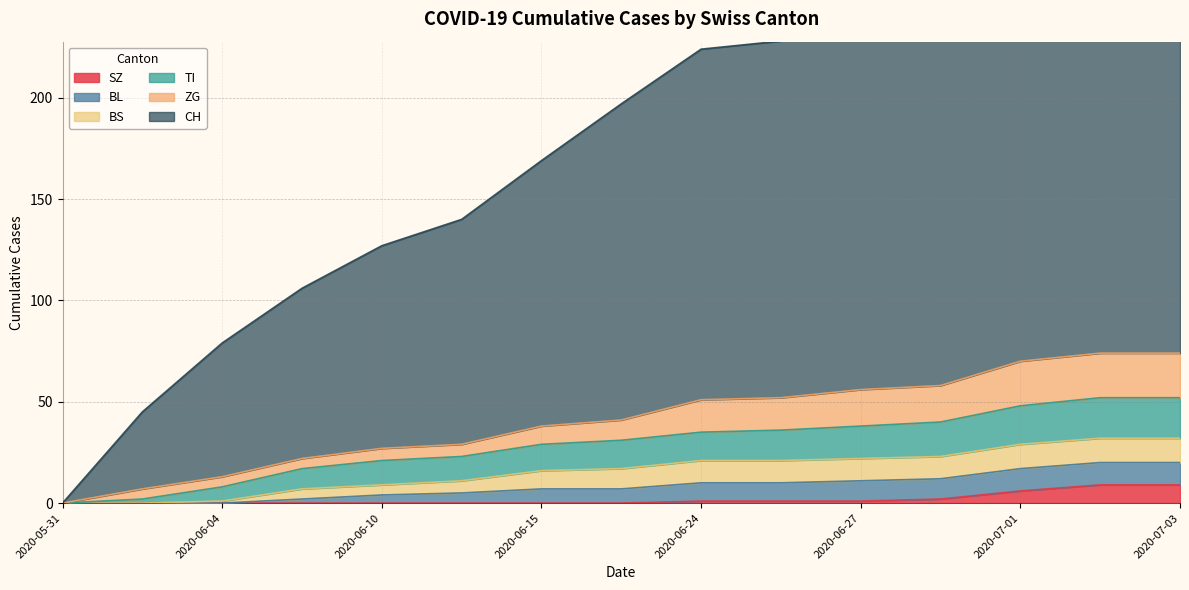

True or false: BS and TI intersect in this chart.

False